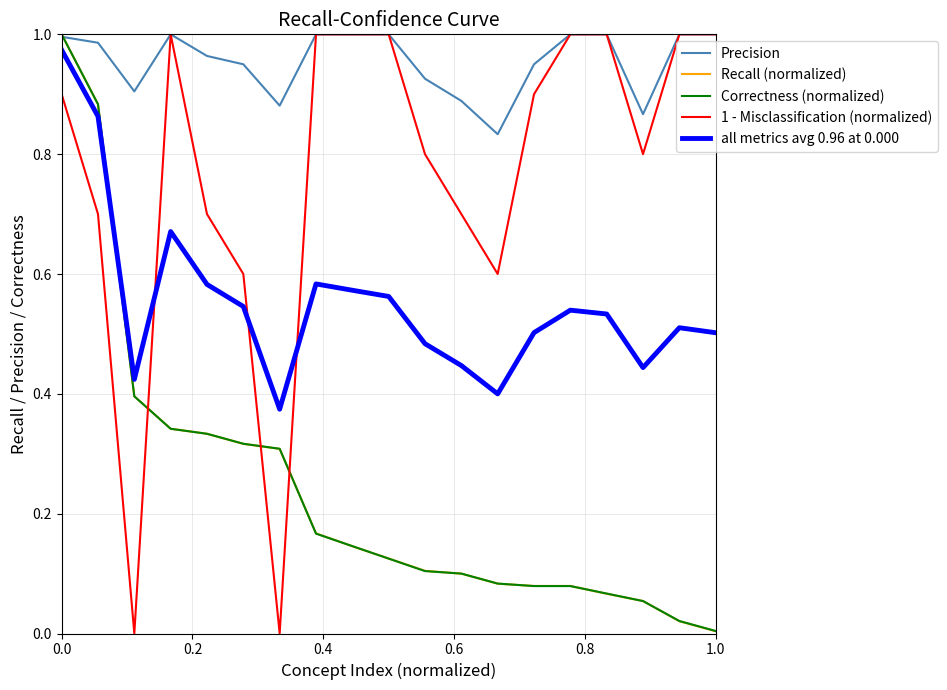

Which series has the largest total across all categories?

Precision